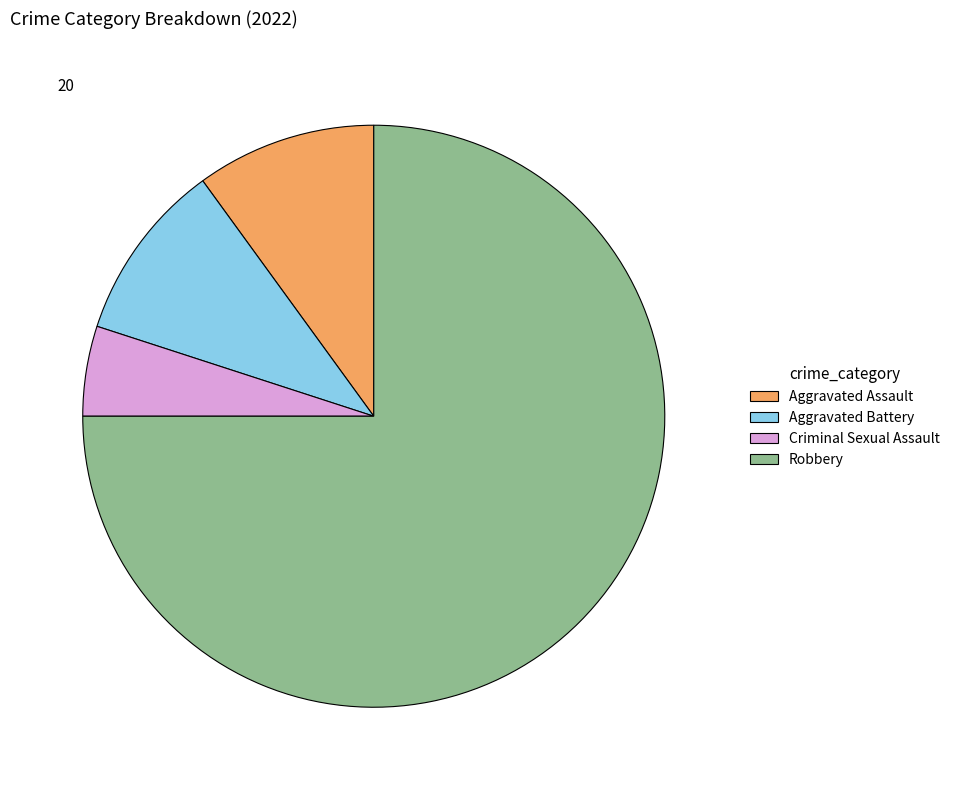

What is the smallest slice in the pie chart?

Criminal Sexual Assault